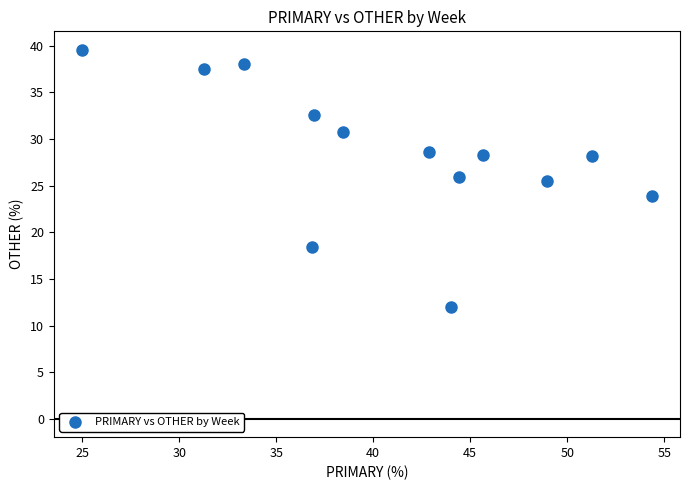

What is the range of X values (max minus min)?

29.3